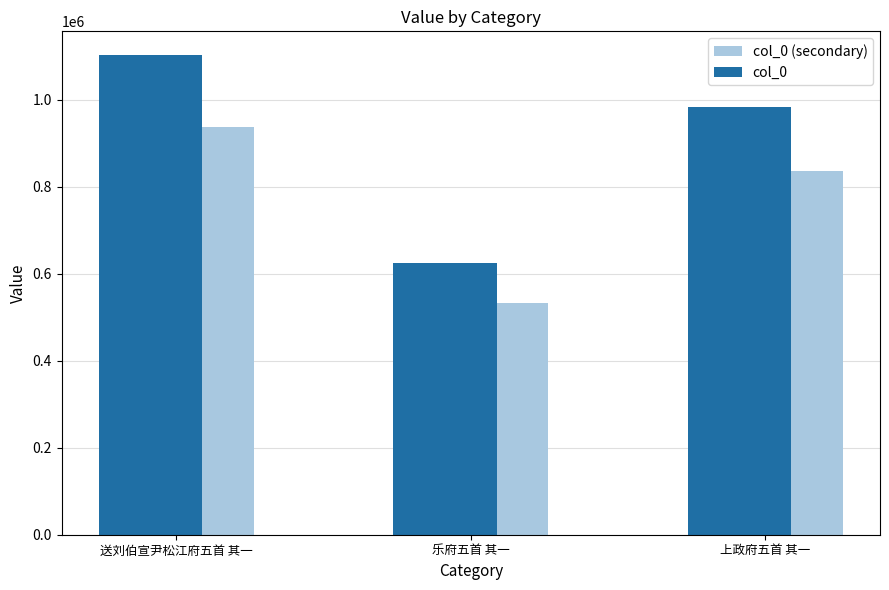

How many bars are there in each group?

2